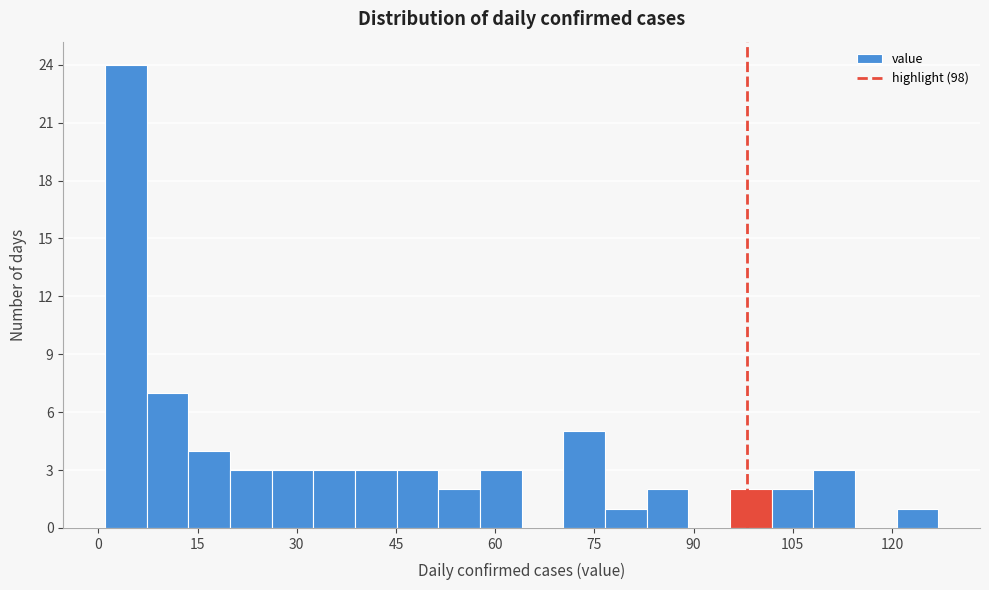

Around what value on the x-axis is the tallest bar? Give the approximate position of its centre, as read against the axis.

4